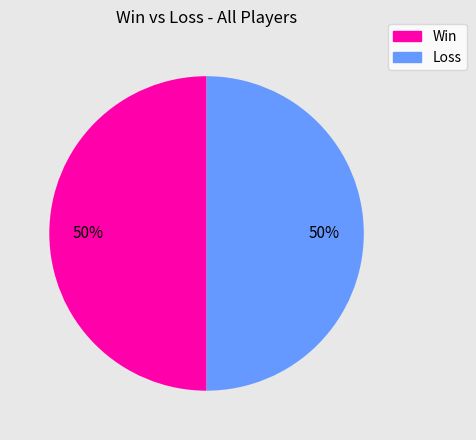

To the nearest percent, what is the average slice percentage?

50%